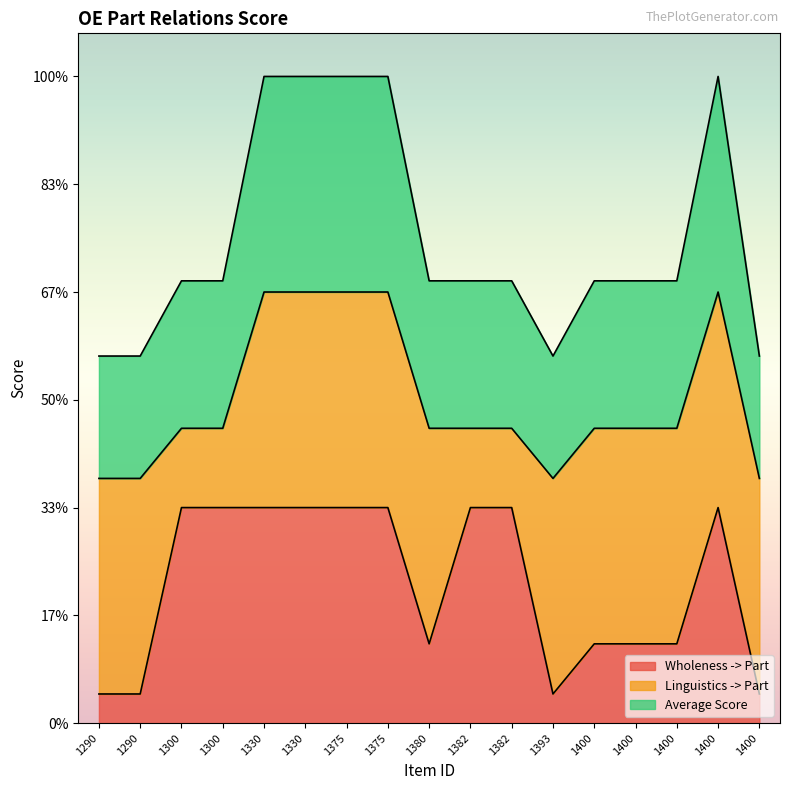

Between 1300 and 1382, which series saw the biggest shift?

Wholeness -> Part